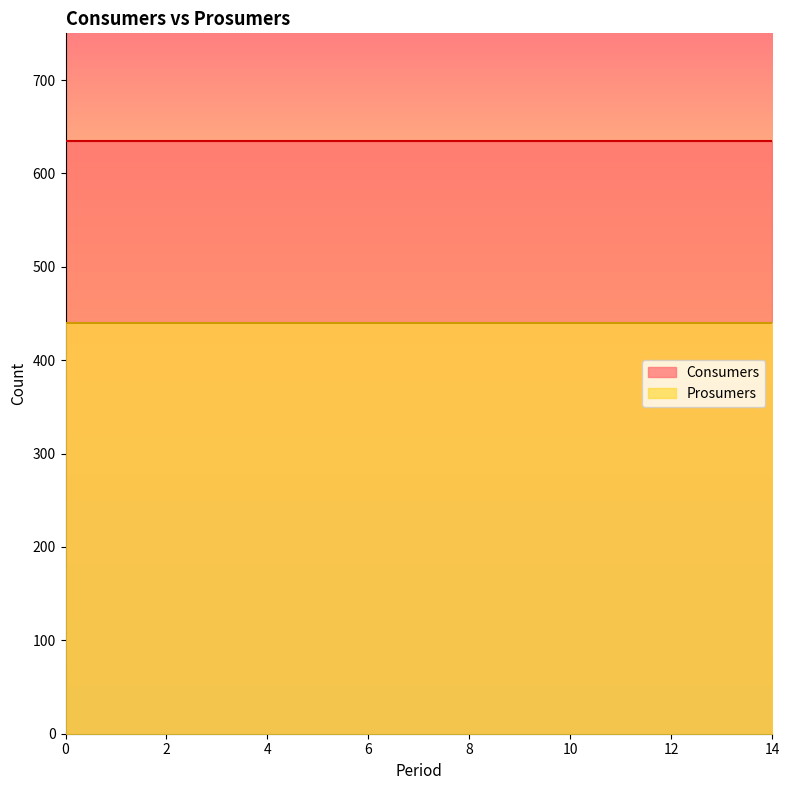

Is it true that Prosumers equals 669 at 10?

False